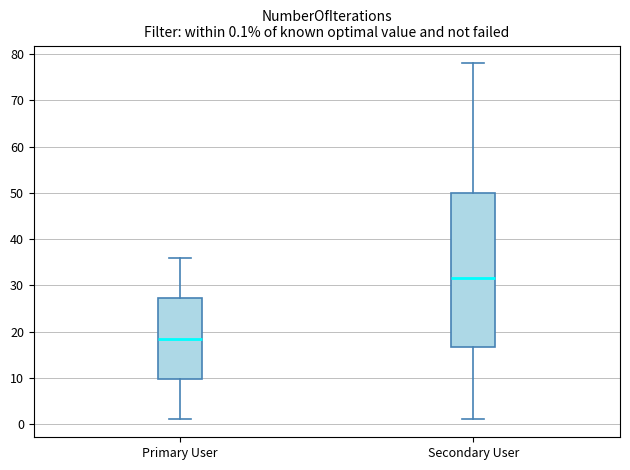

Which box is the tallest, from its lower edge to its upper edge?

Secondary User